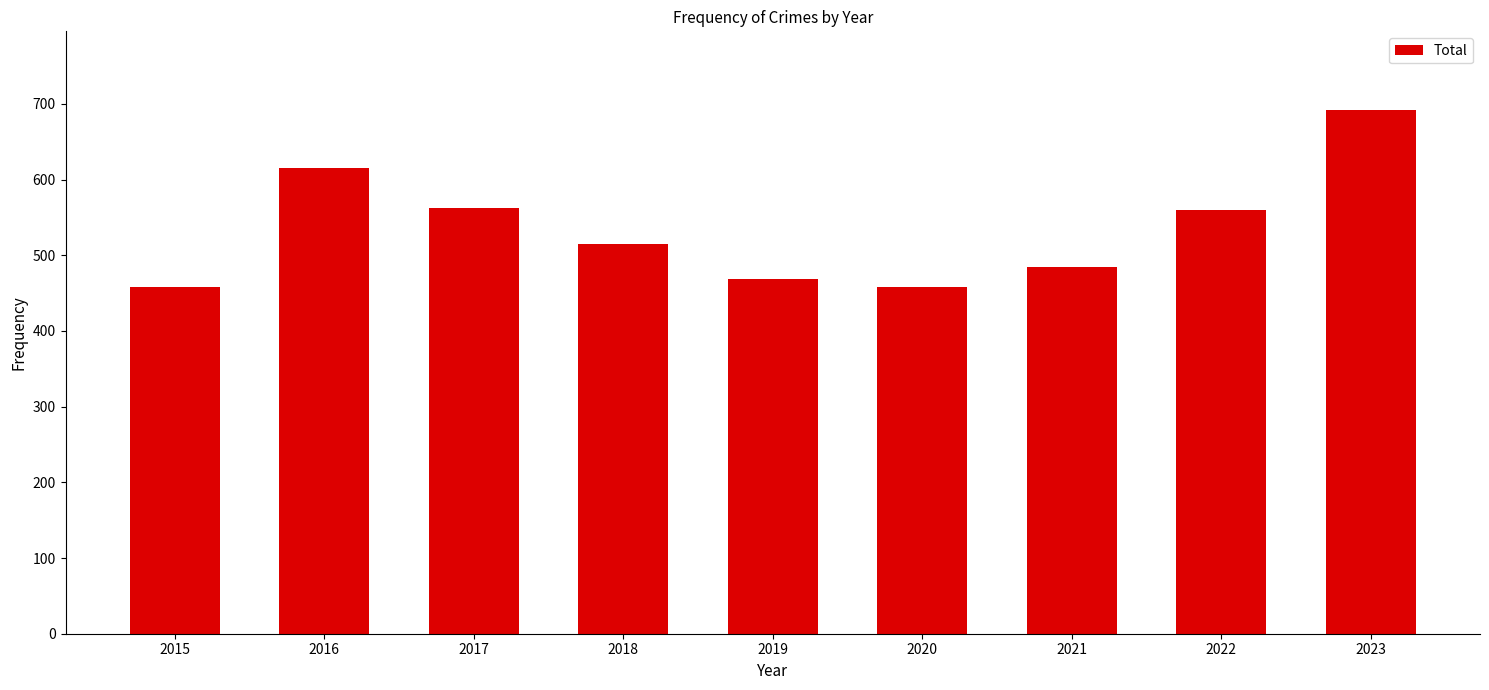

Between 2016 and 2020, which is larger?

2016